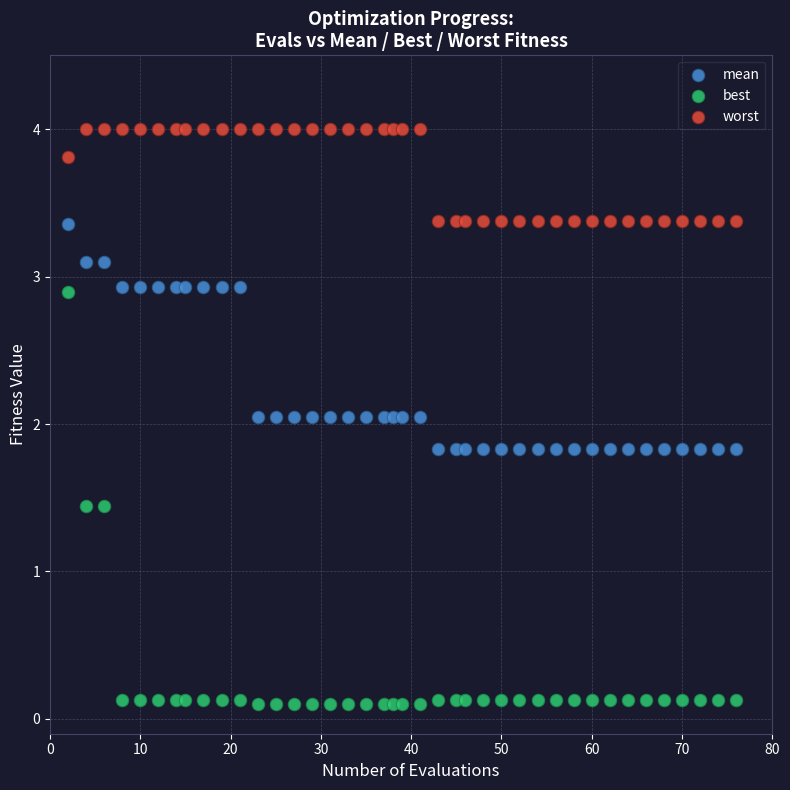

Across all data points, what is the range of X values (max minus min)?

74.0